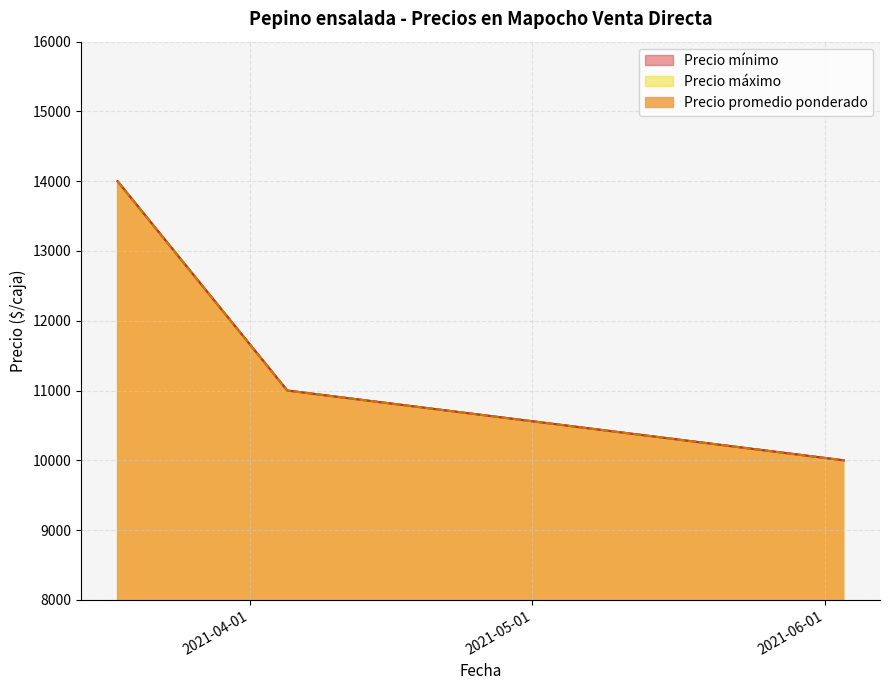

Reading left to right, what are all the values shown in this chart?

Precio mínimo: 14000	11000	10000
Precio máximo: 14000	11000	10000
Precio promedio ponderado: 14000	11000	10000